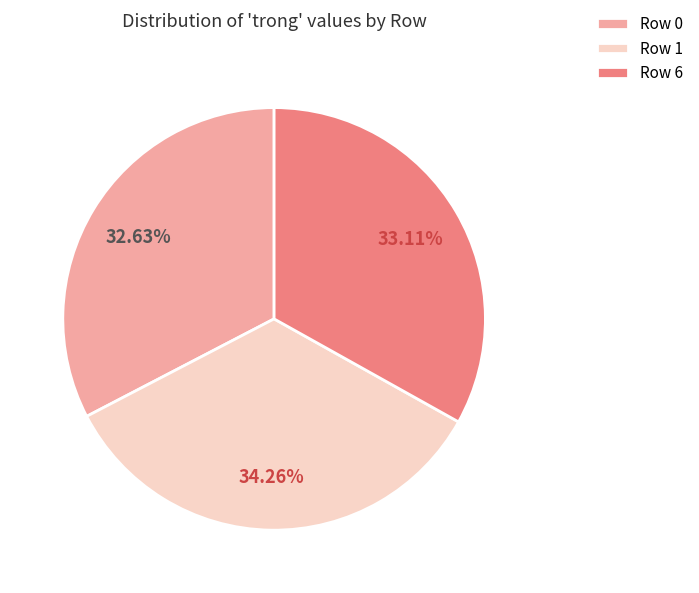

Do Row 0 and Row 6 together represent more than half of the pie?

Yes